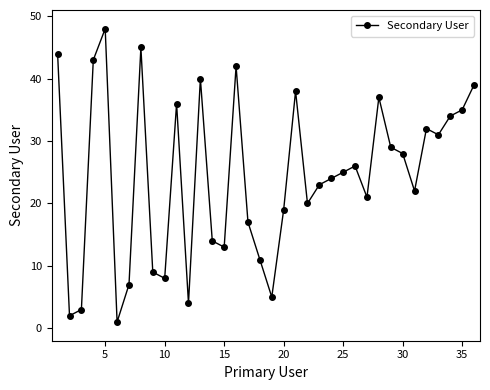

What is the greatest value displayed?

48